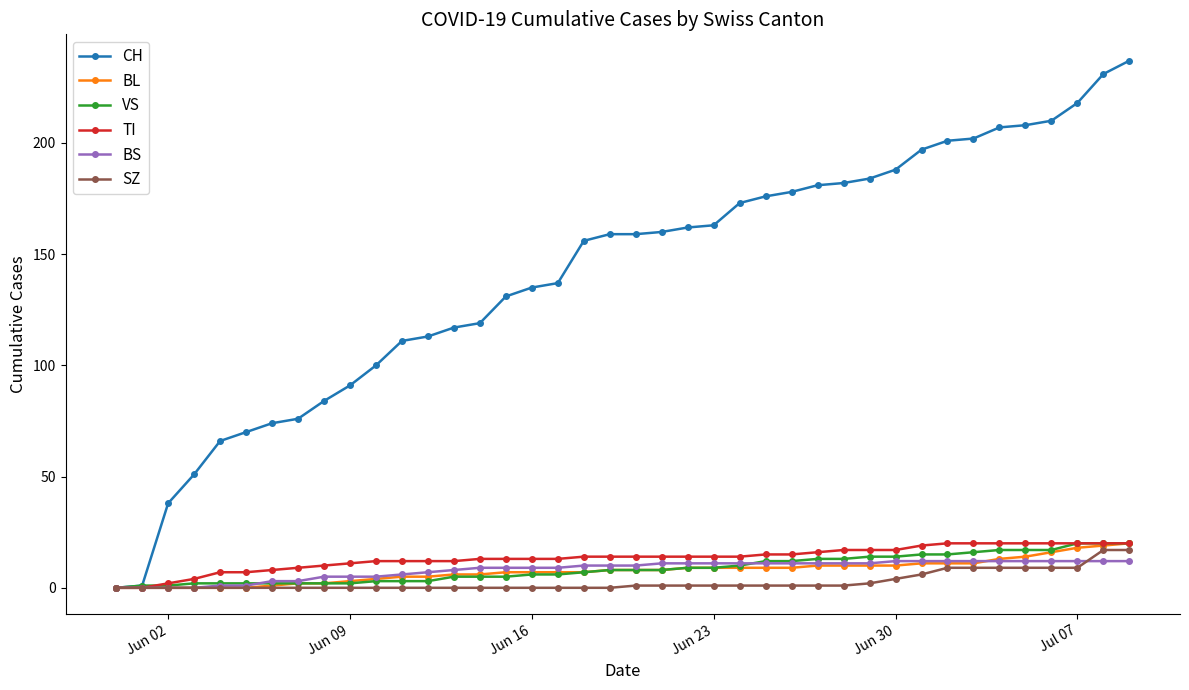

Which series has the largest total across all categories?

CH